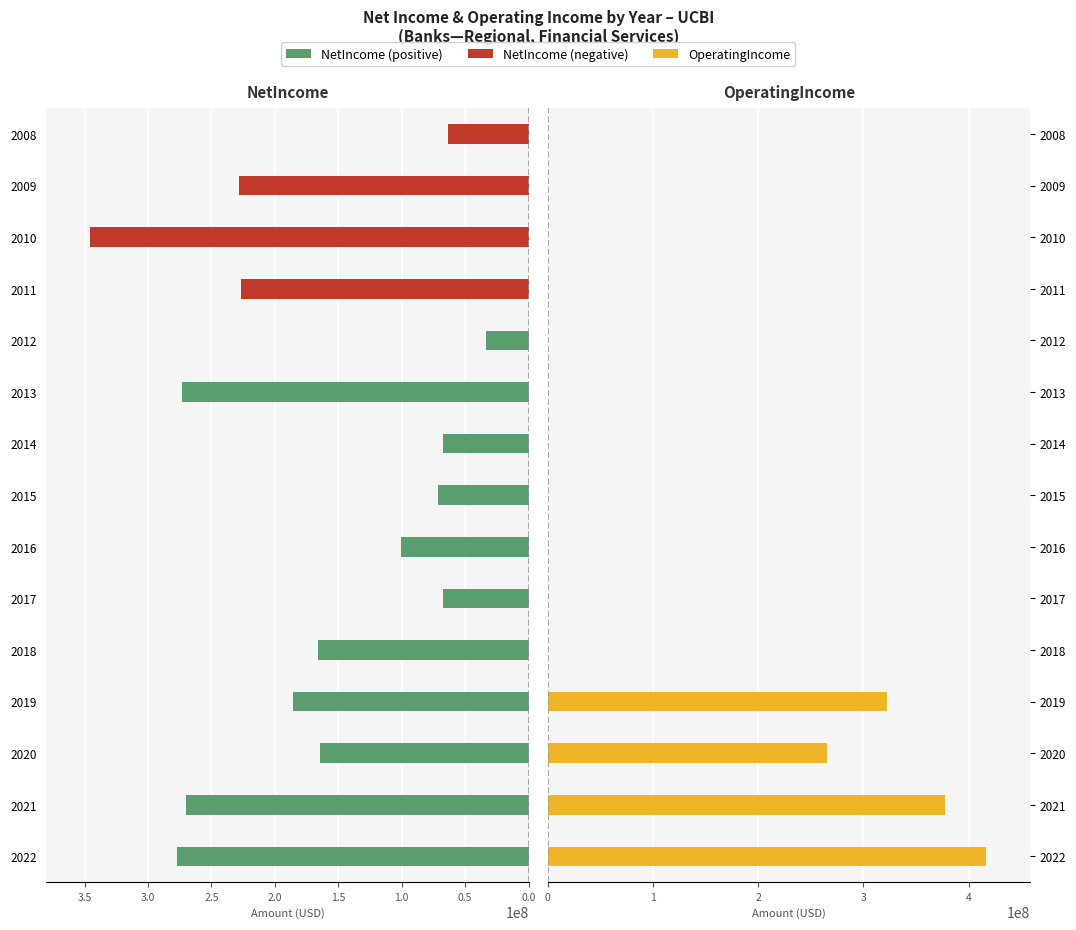

What is the sum of the OperatingIncome values at 2008 and 2022?

416800000